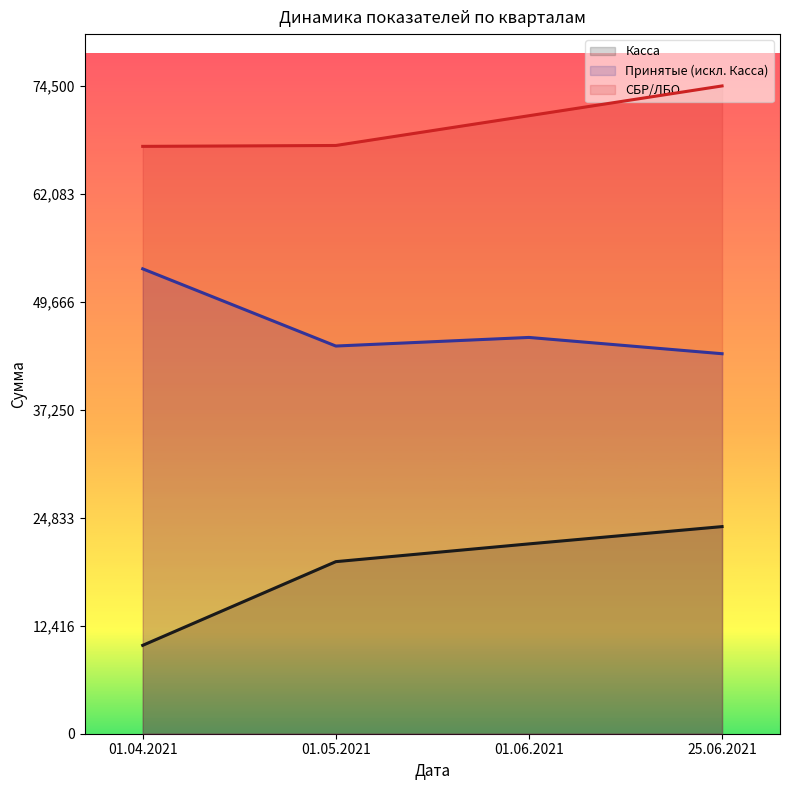

At which category is the sum across all series the highest?

25.06.2021